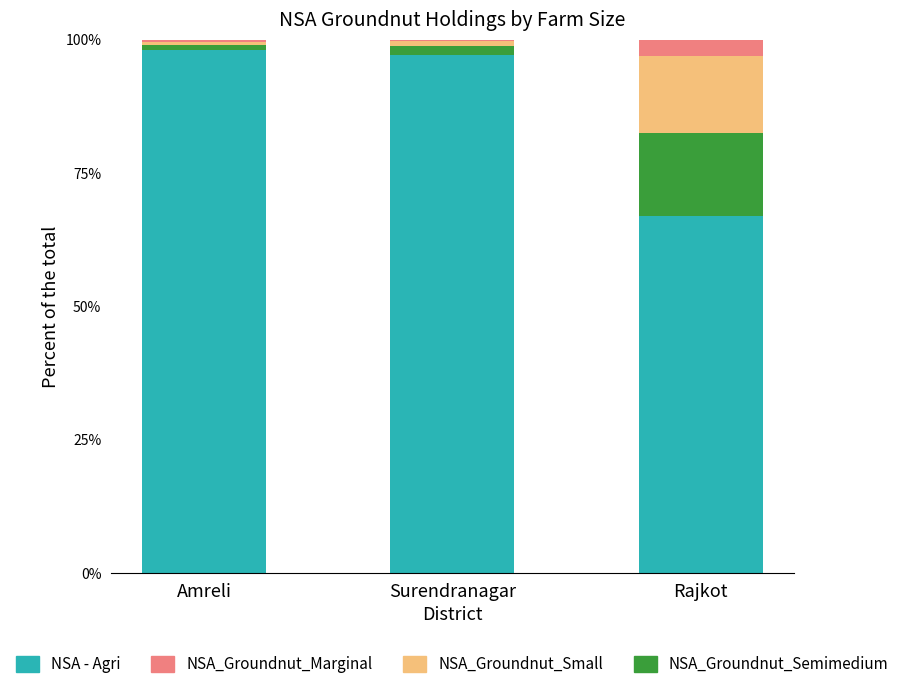

The value of NSA - Agri at Surendranagar is 131.6. True or false?

False